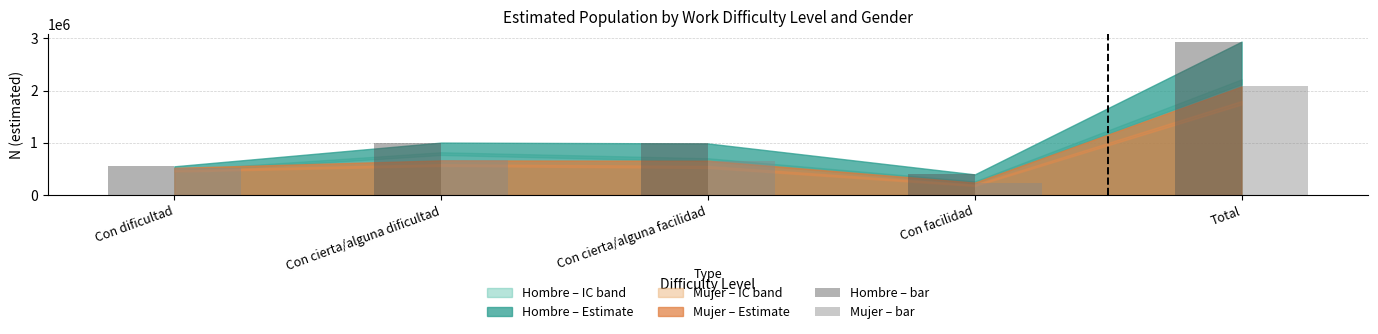

Which category has the lowest value across all series?

Con facilidad